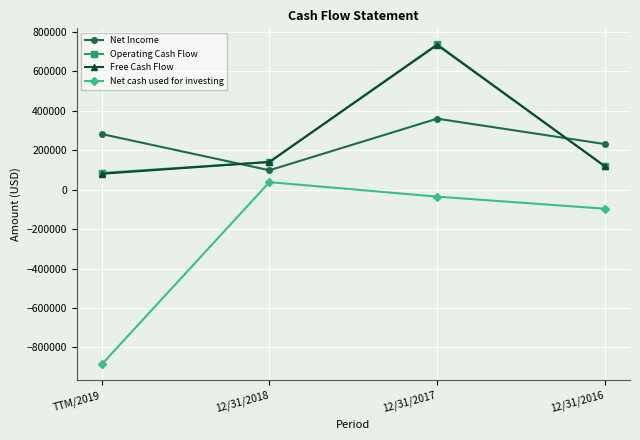

What is the average value of the Operating Cash Flow series?

269117